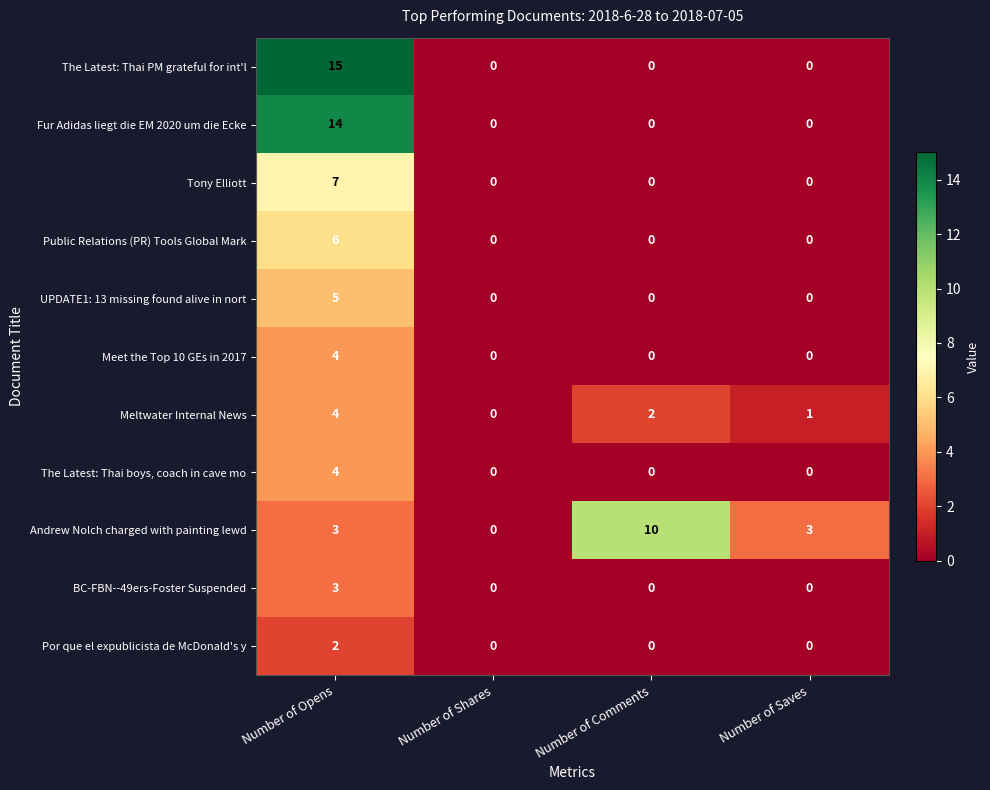

What is the difference between the maximum and minimum values in the Fur Adidas liegt die EM 2020 um die Ecke series?

14